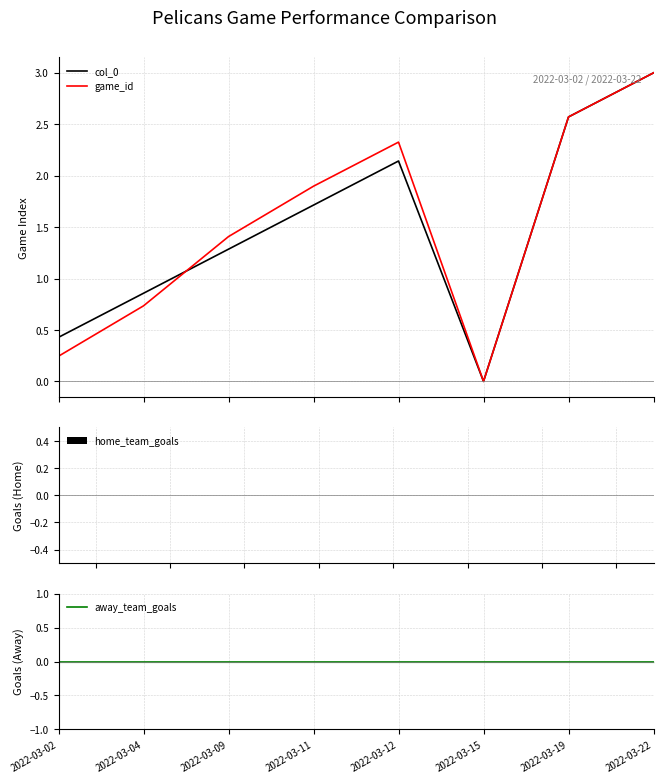

Which has a higher value, 2022-03-09 or 2022-03-15?

2022-03-09